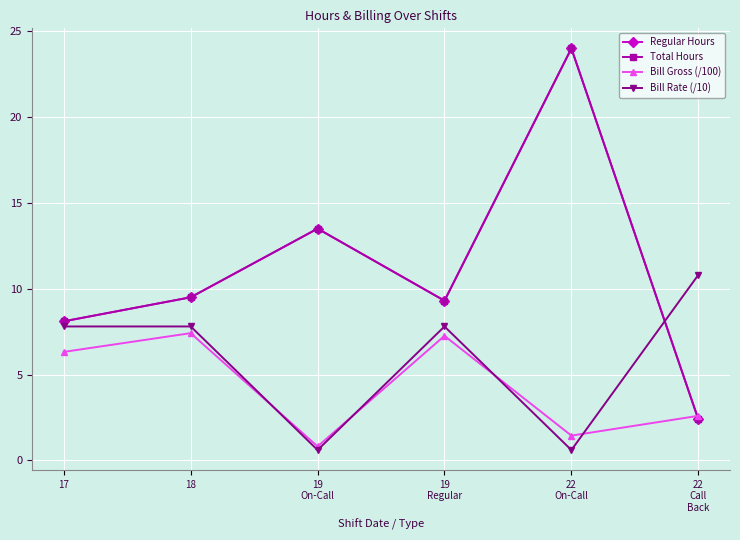

Rank the categories by Bill Gross (/100) value from lowest to highest.

19
On-Call, 22
On-Call, 22
Call
Back, 17, 19
Regular, 18